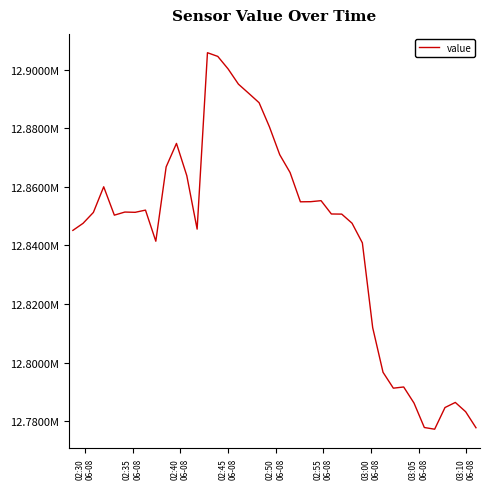

Does the chart have visible grid lines?

No